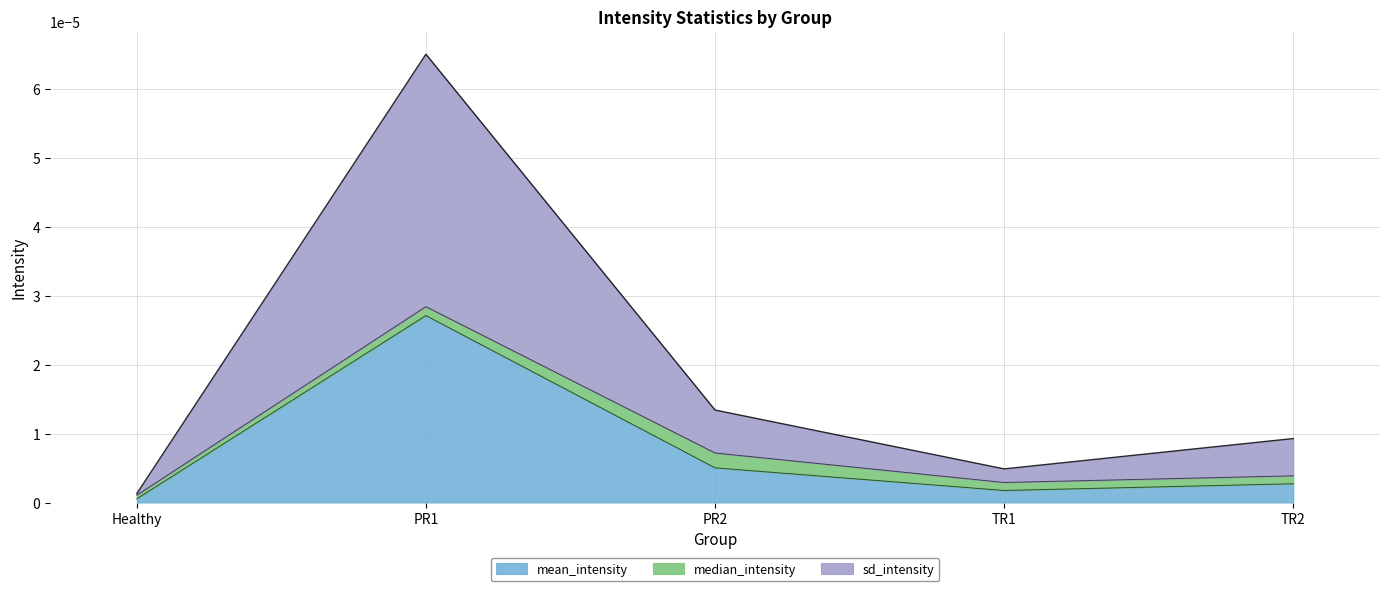

Which series has the largest total across all categories?

sd_intensity